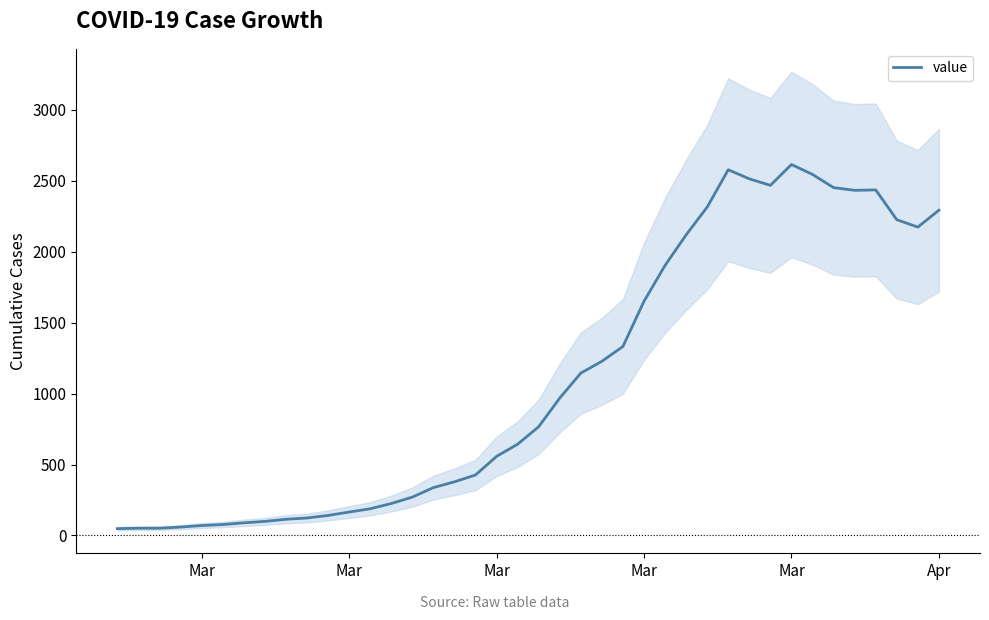

How many points are lower than both their immediate neighbors (excluding endpoints)?

3